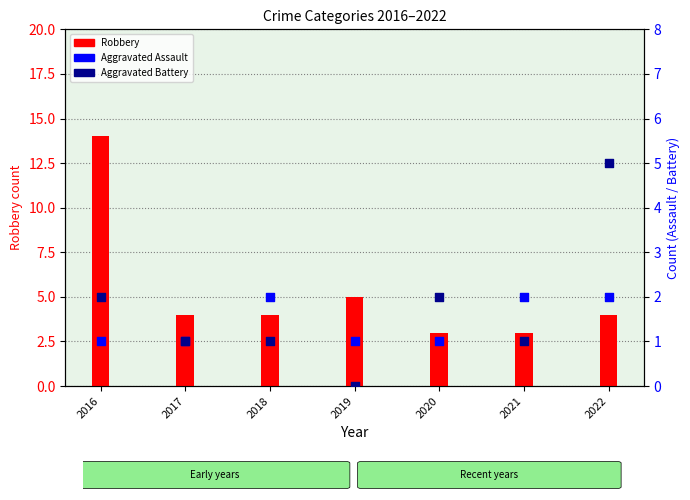

Which series reaches the maximum Y coordinate?

Robbery